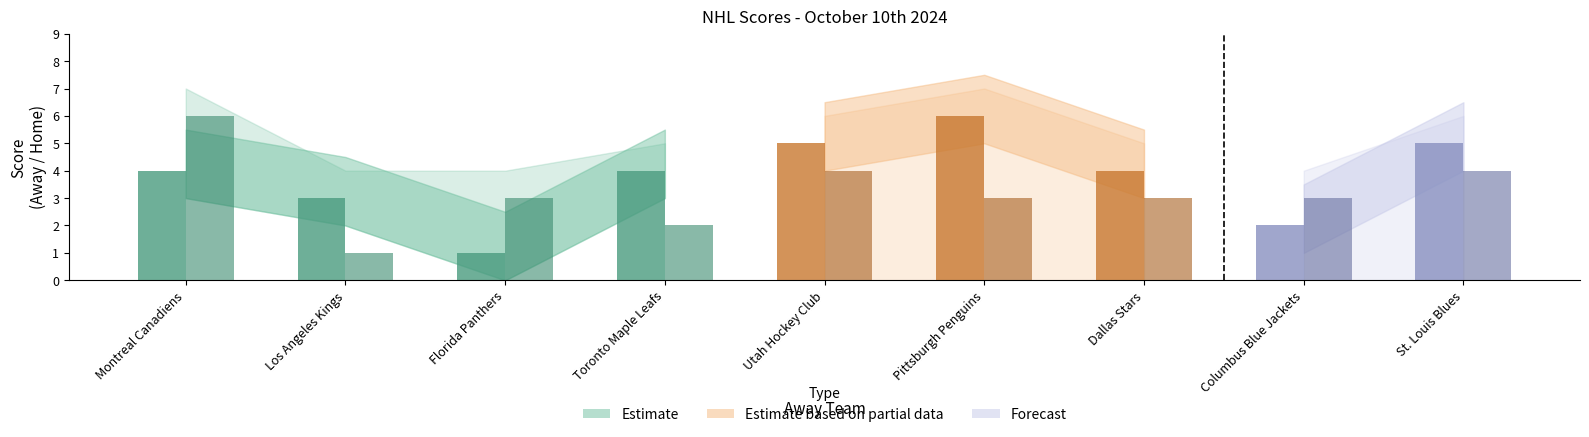

What is the greatest value displayed?

6